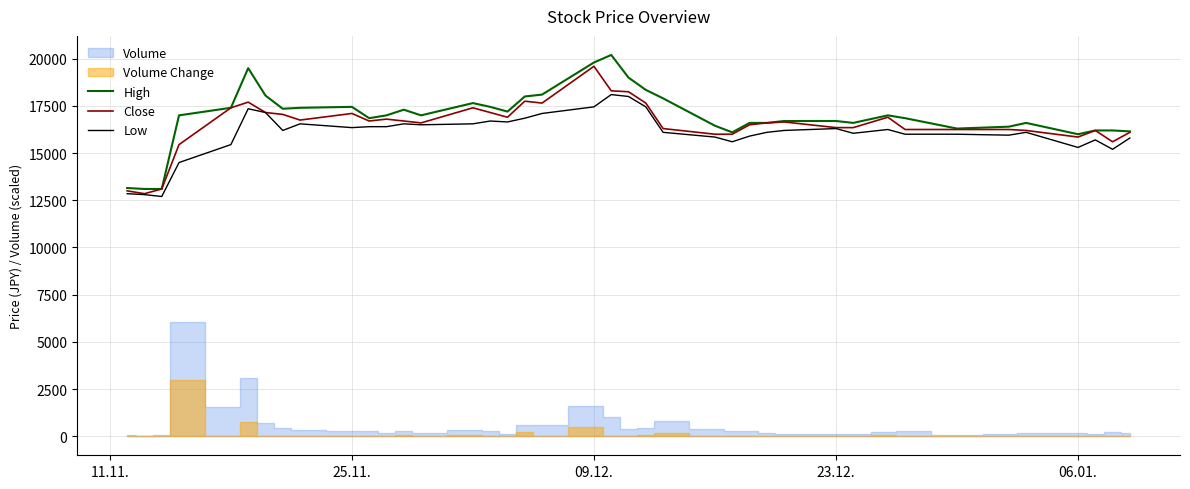

What is the maximum value for High?

20200